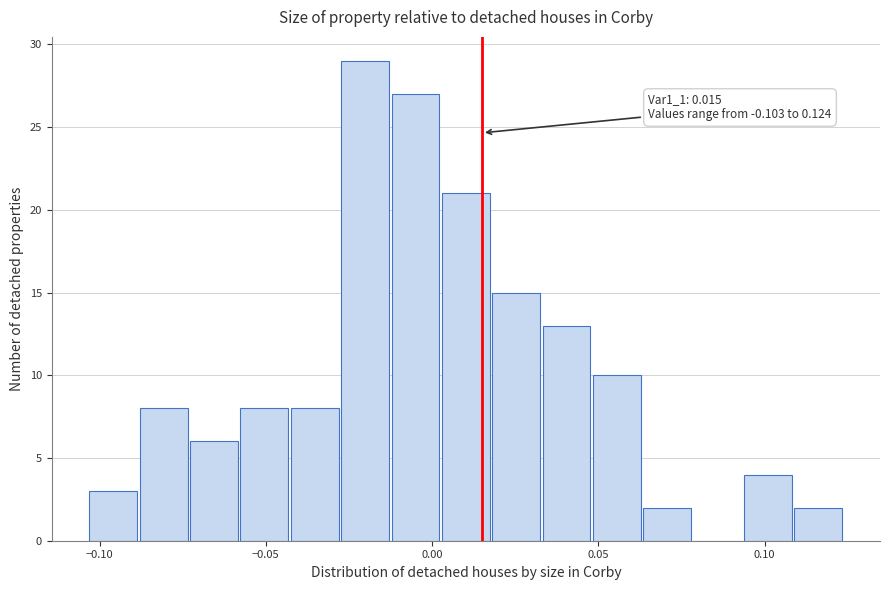

Around what value on the x-axis is the tallest bar? Give the approximate position of its centre, as read against the axis.

-0.020